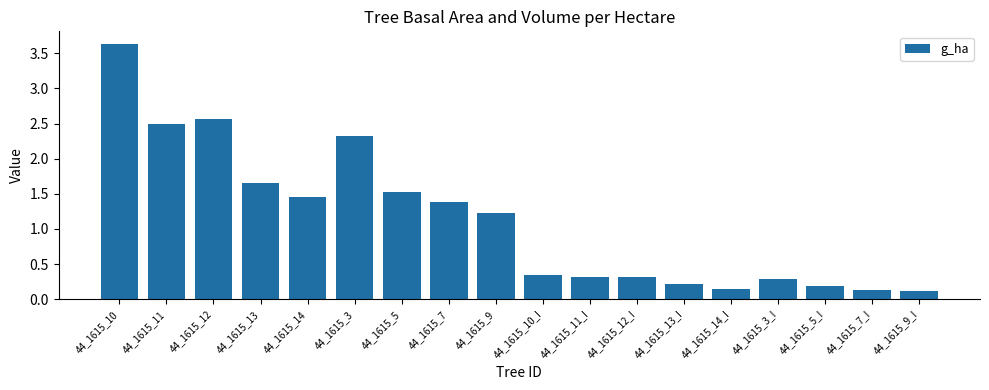

True or false: the data shows 1.5 at 44_1615_11.

False